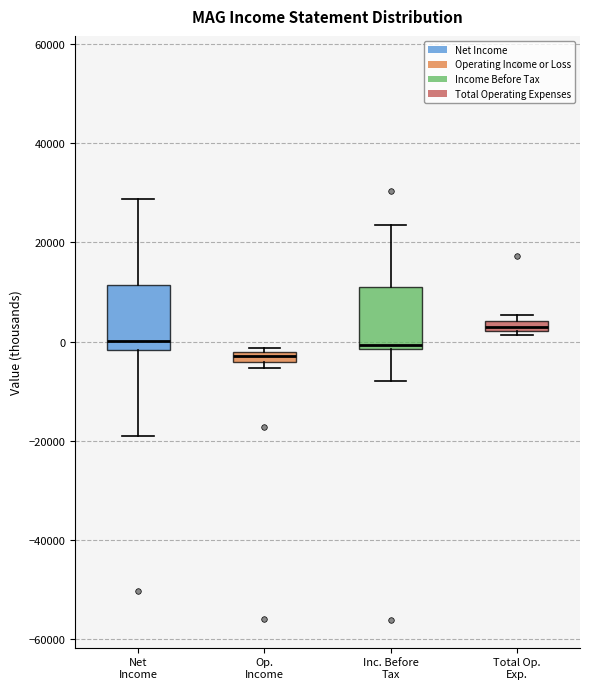

Where is the upper edge of the box for Net Income on the y-axis? The values are not printed on the chart, so give them approximately, as read against the axis.

12000